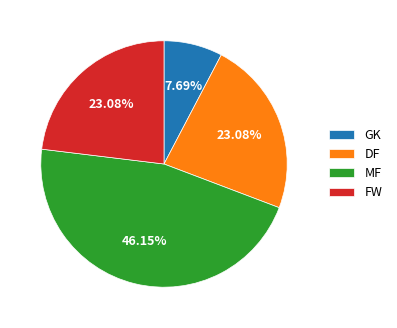

What is the total percentage of DF and MF?

69.2%